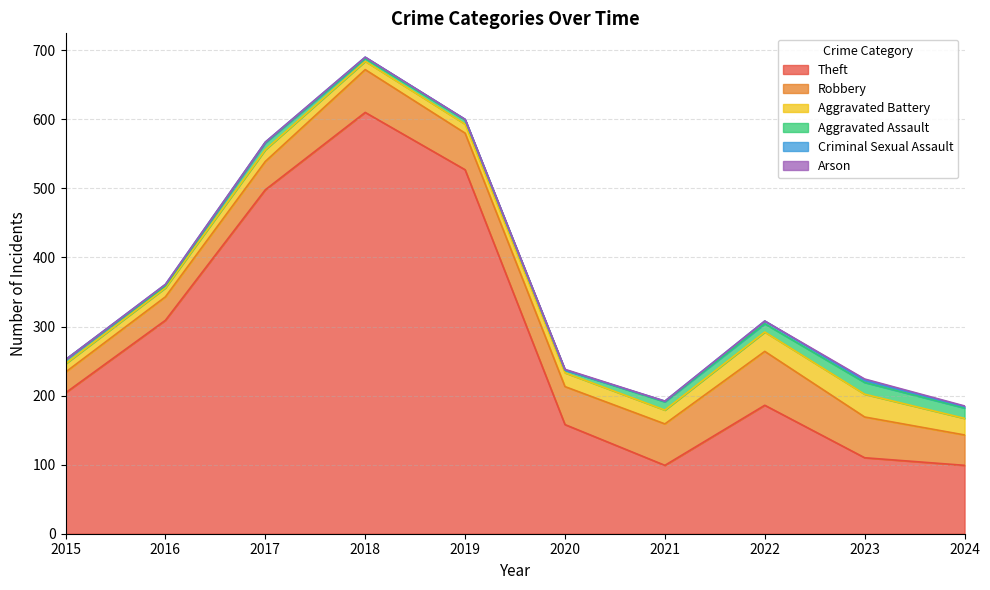

True or false: Robbery and Arson intersect in this chart.

False